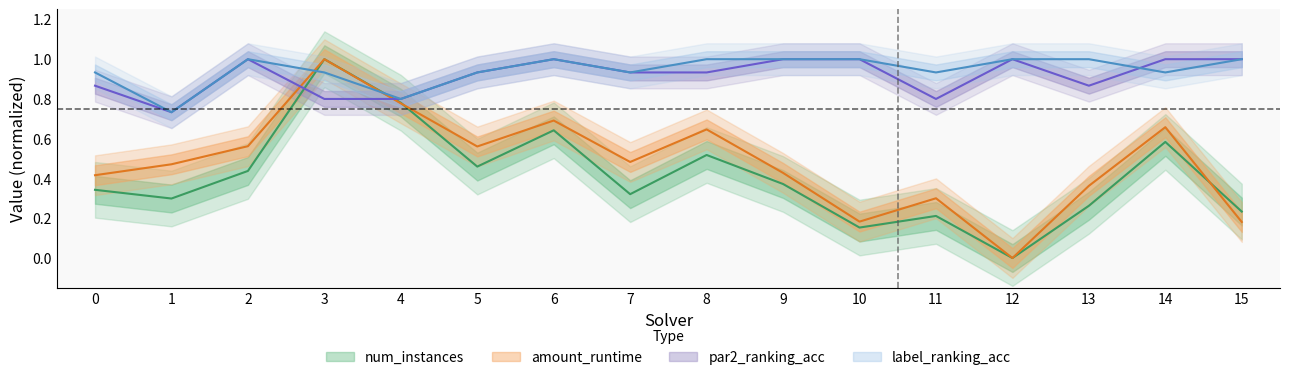

What is the spread (max minus min) of values at 10?

0.8